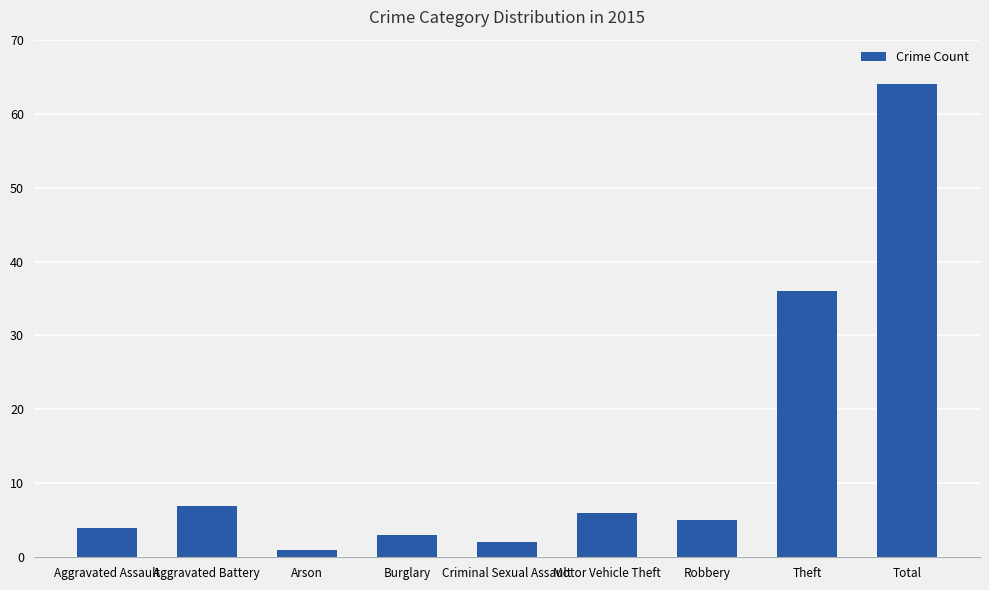

Rank the categories by value from highest to lowest.

Total, Theft, Aggravated Battery, Motor Vehicle Theft, Robbery, Aggravated Assault, Burglary, Criminal Sexual Assault, Arson